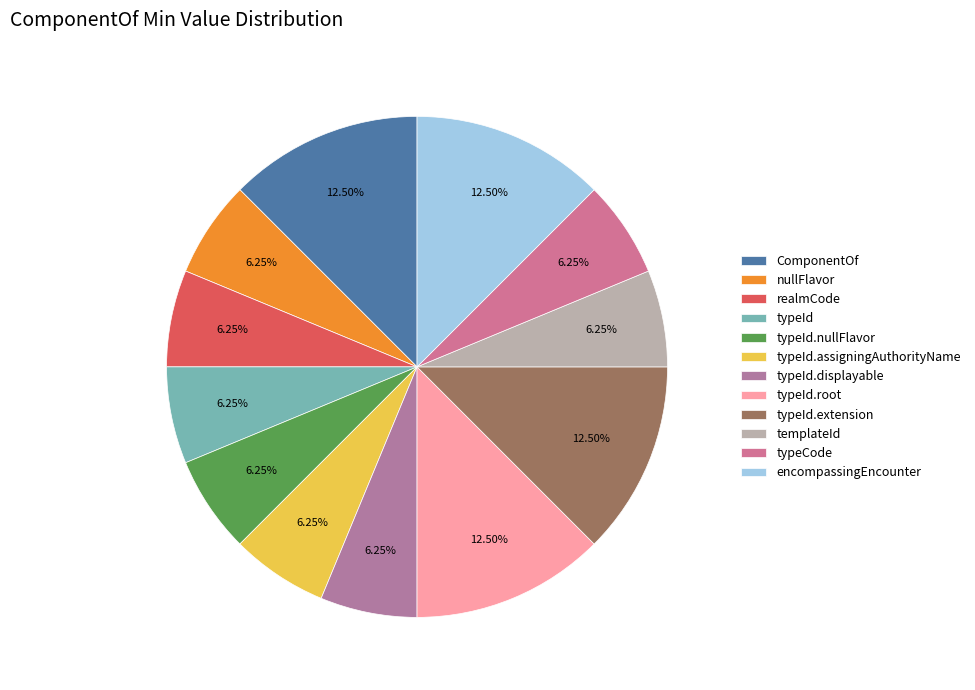

To the nearest percent, what is the difference between the largest and smallest slice percentages?

6%